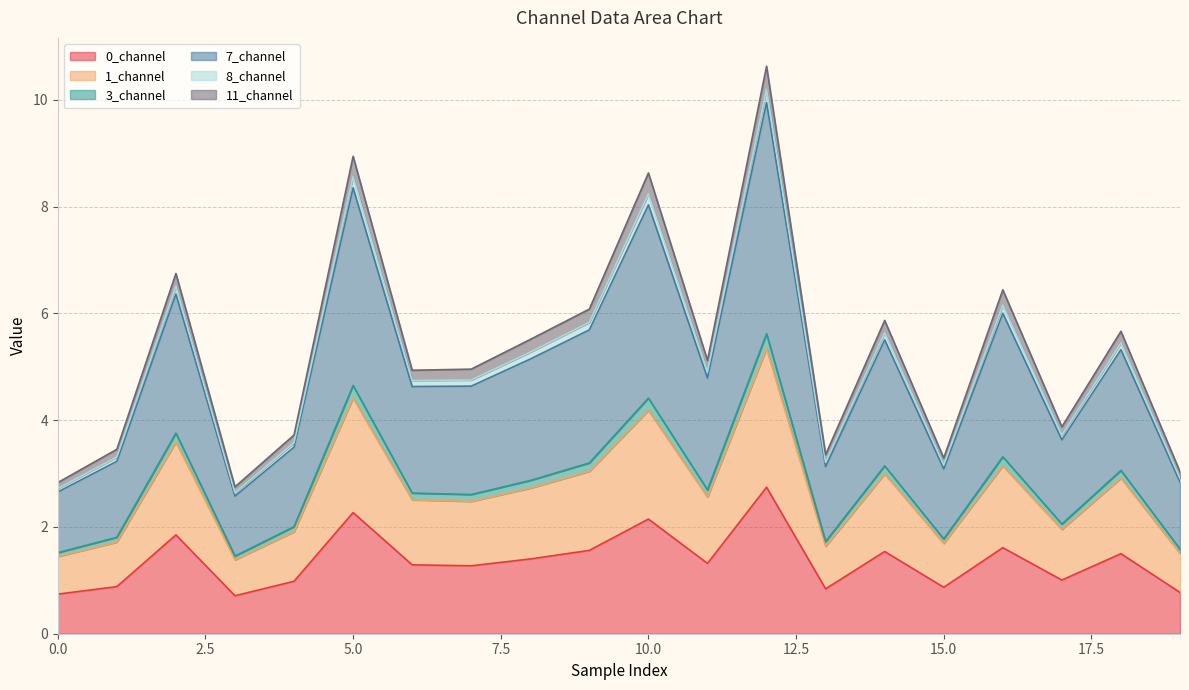

What is the minimum value for 0_channel?

0.7